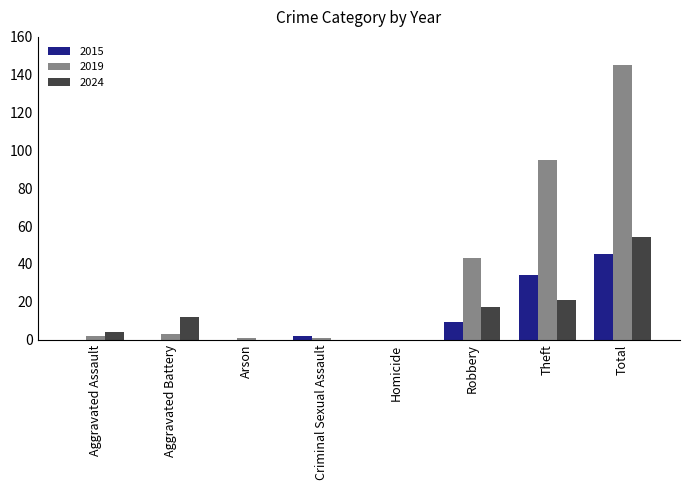

What is the spread (max minus min) of values at Aggravated Battery?

12